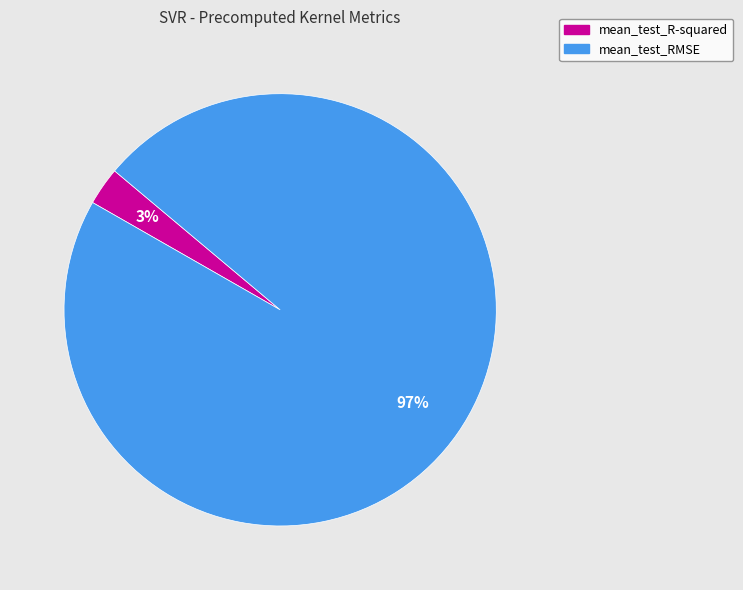

What is the largest slice in the pie chart?

mean_test_RMSE